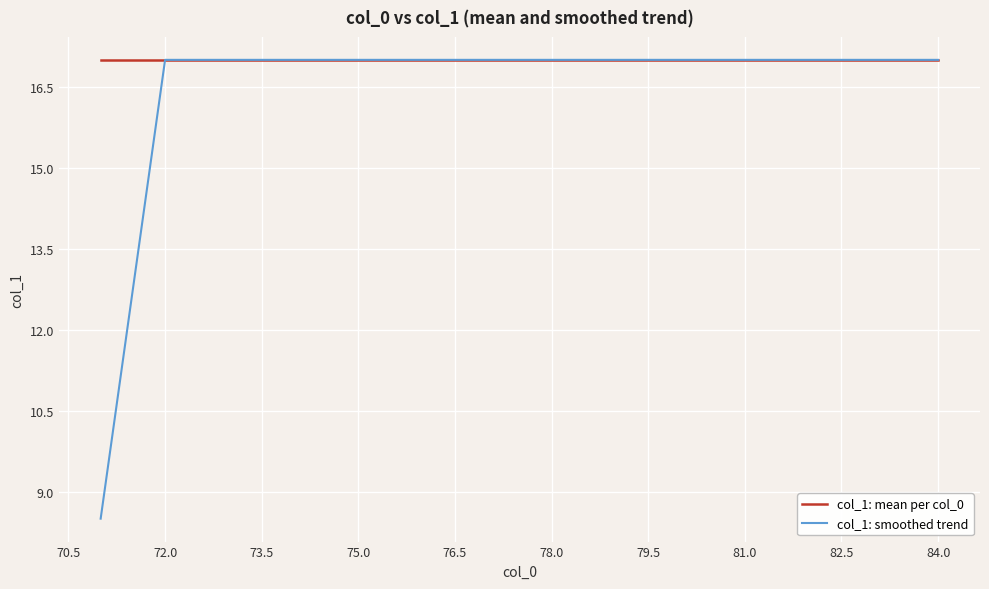

List the series in order of their overall mean, lowest first.

col_1: smoothed trend, col_1: mean per col_0